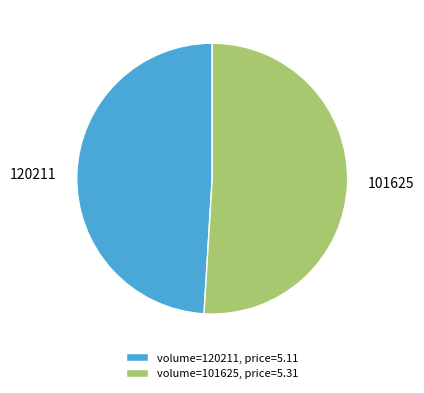

How many slices are in this pie chart?

2